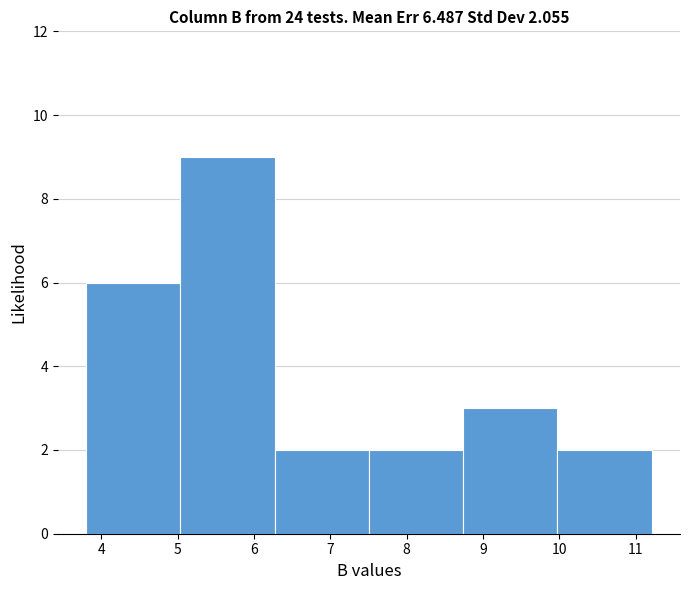

Over which range of the x-axis is the bar tallest?

5.0 to 6.3